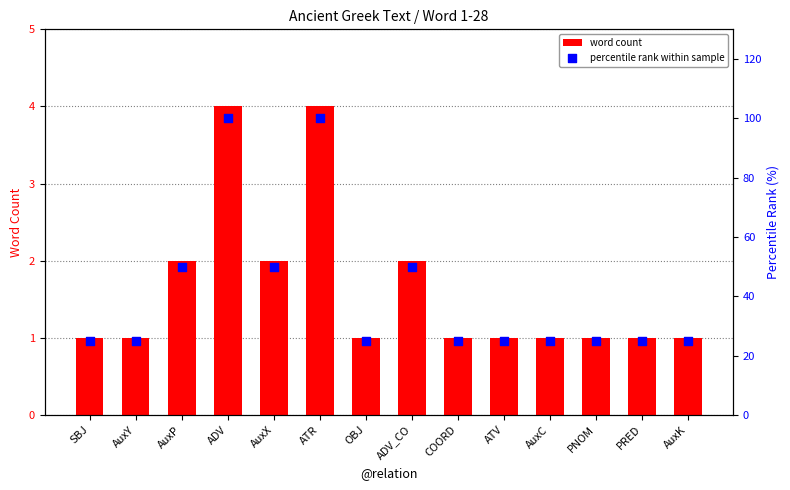

Which series contains the lowest Y value?

word count